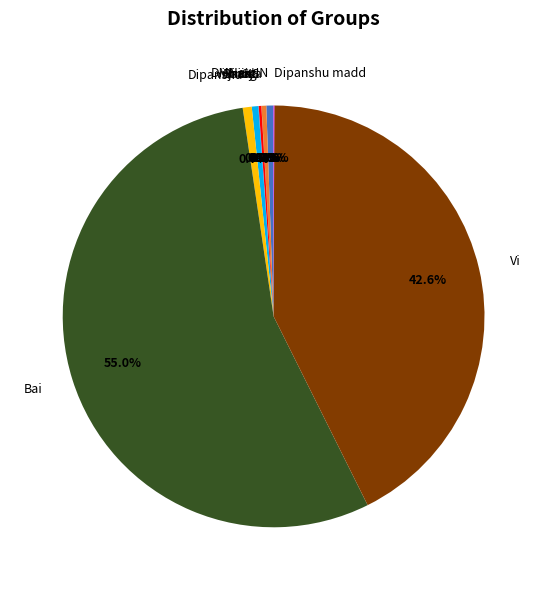

To the nearest percent, what is the combined percentage of Dipanshu and Bai?

56%